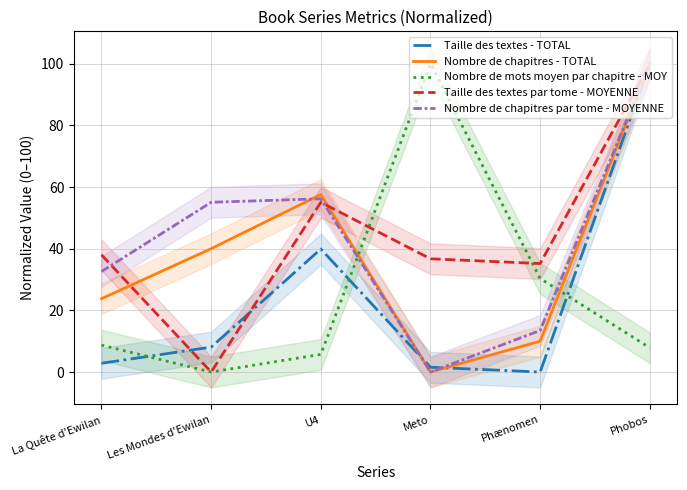

Where does the Nombre de chapitres par tome - MOYENNE series first go above 55?

Les Mondes d'Ewilan